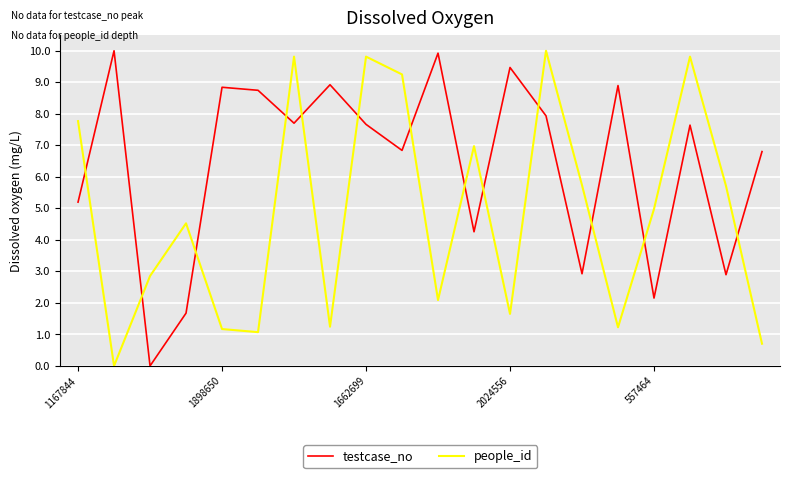

What is the highest value of the testcase_no series?

10.0